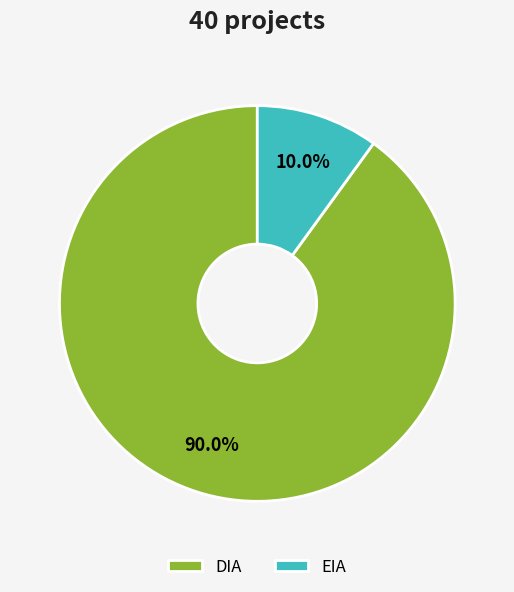

Is DIA the majority of the pie?

Yes